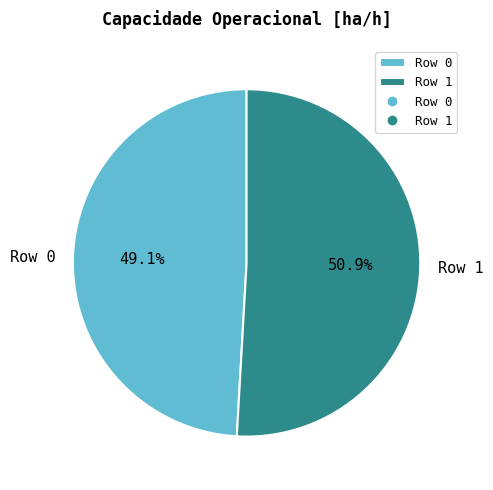

What percentage is the Row 1 slice, to the nearest percent?

51%